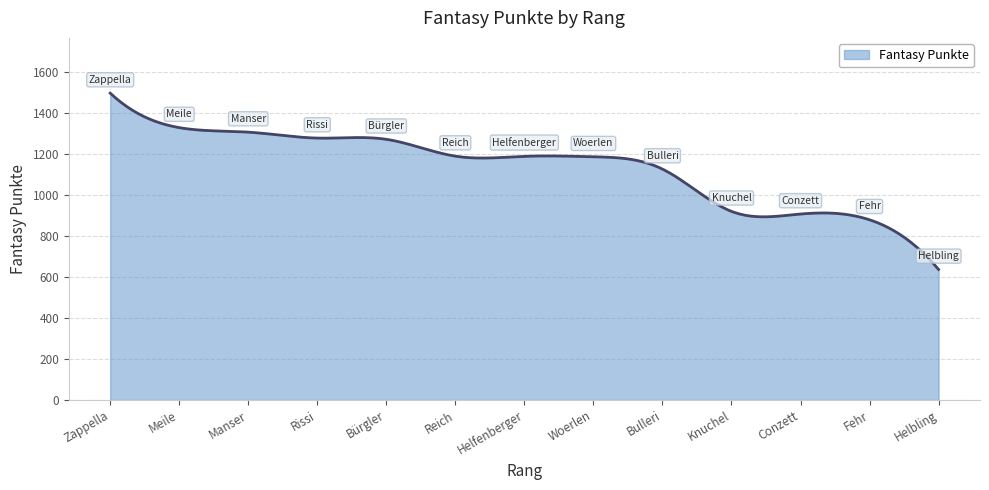

What is the minimum value shown in the chart?

636.0